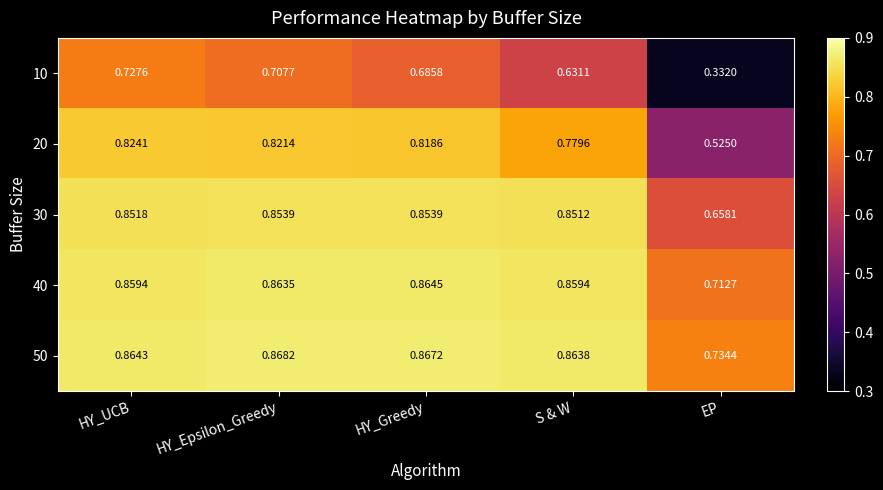

Is the value of 50 at HY_UCB greater than the value of 10 at HY_Greedy?

Yes